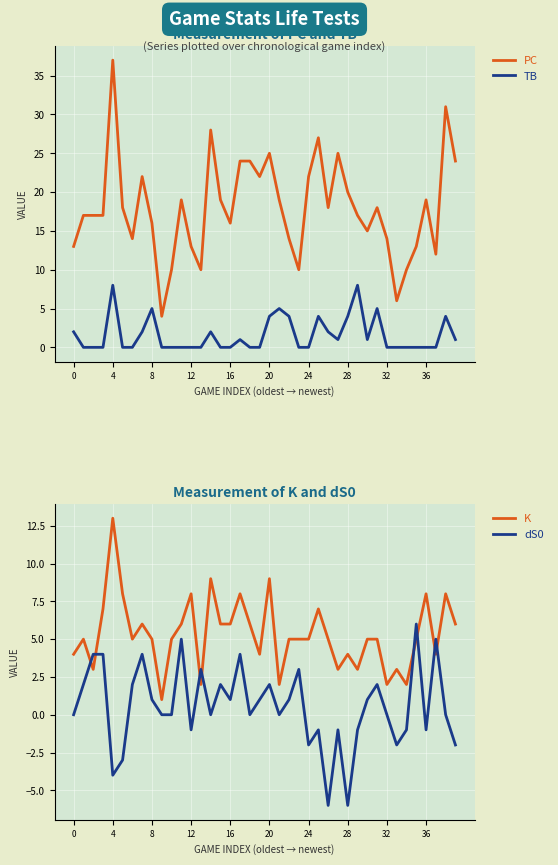

Where is PC nearest to the value 20?

28